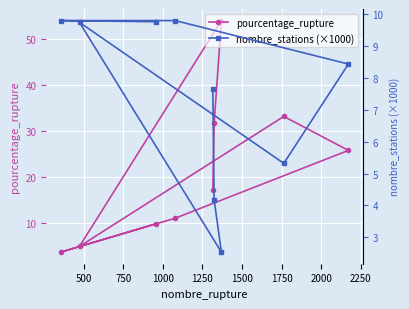

What is the maximum value for pourcentage_rupture?

54.0